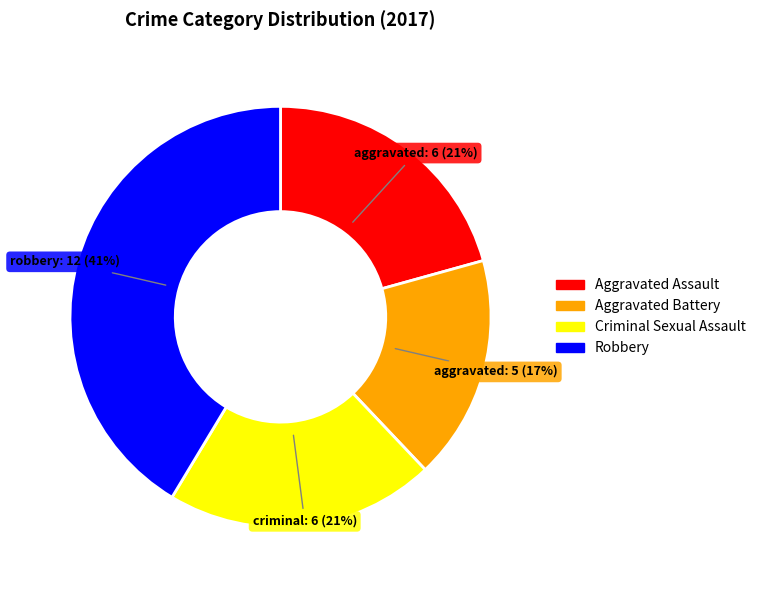

Is there any slice that represents more than half of the pie?

No